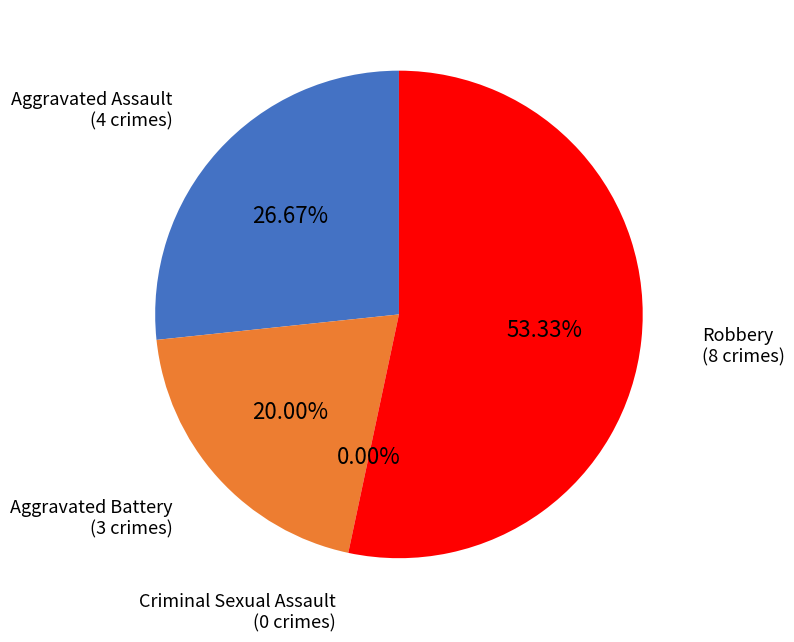

What percentage do Criminal Sexual Assault and Aggravated Battery together represent?

20.0%